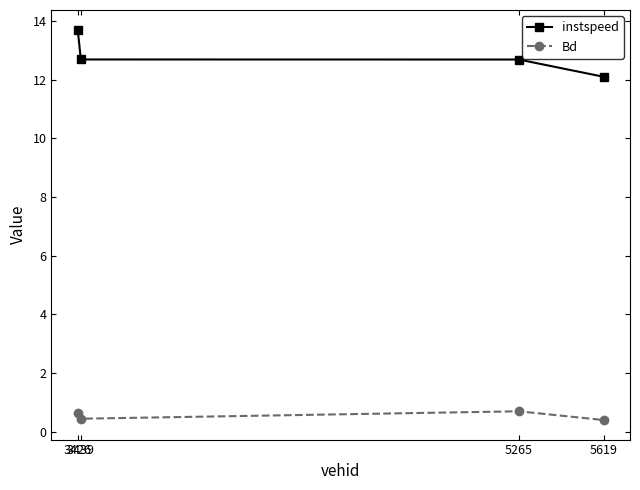

Is the value of Bd at 5265 greater than the value of instspeed at 3426?

No